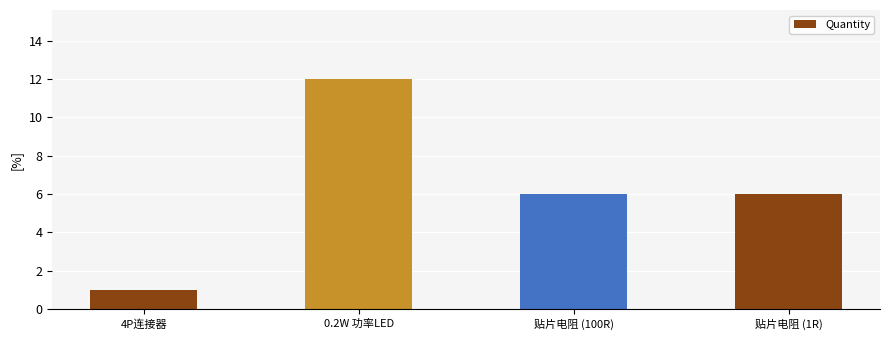

What is the value of the 2nd bar from the left?

12